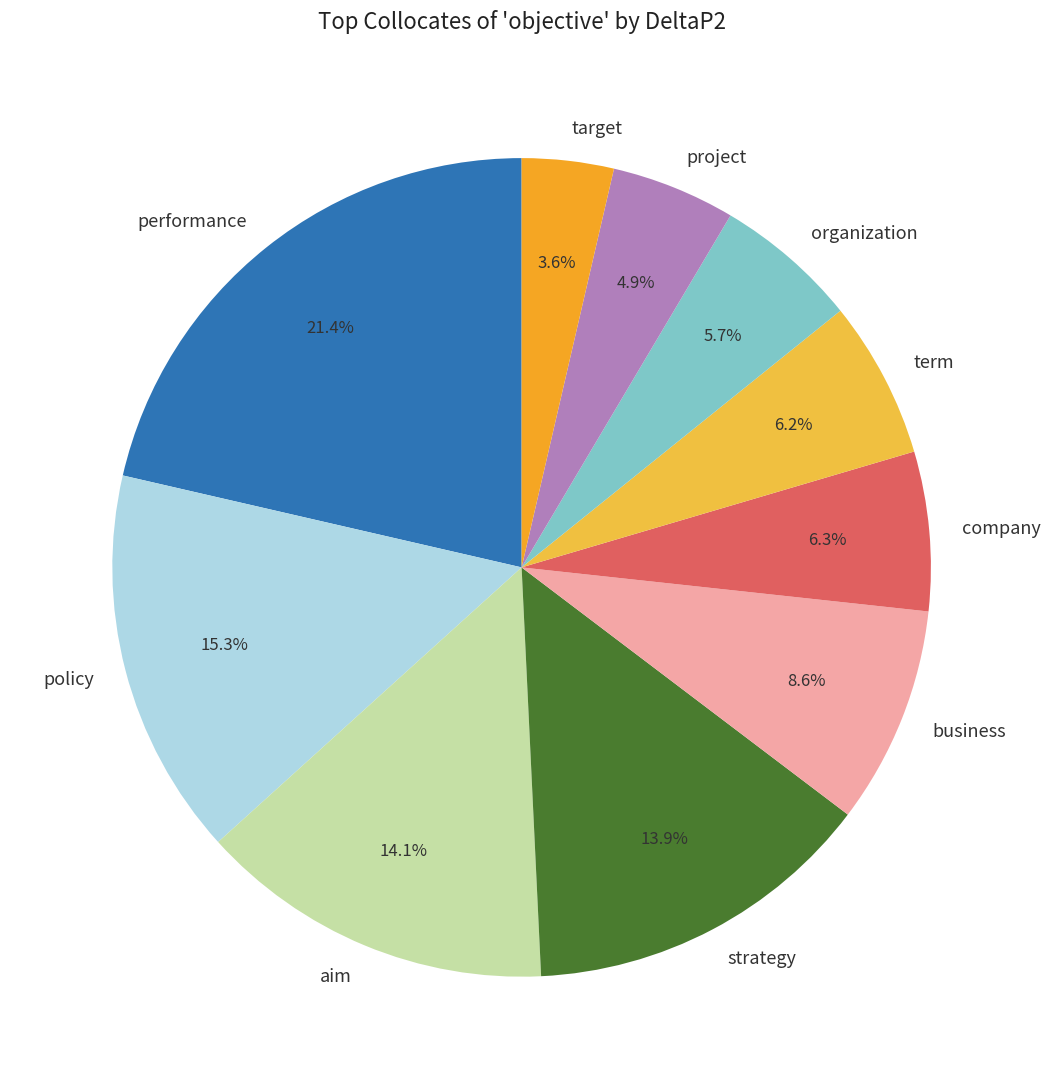

Does strategy represent more than half of the total?

No